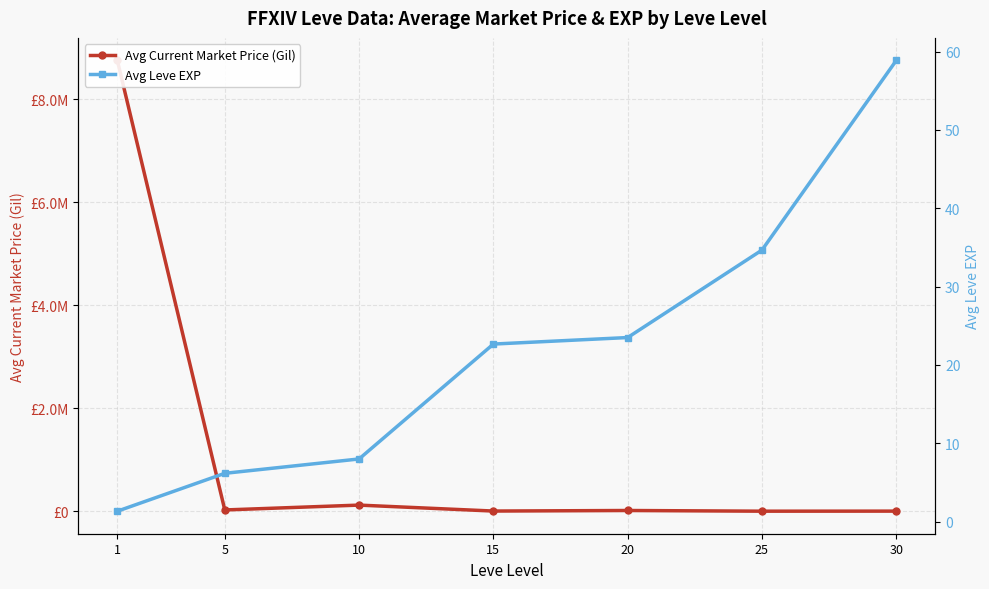

List the labels in order of Avg Leve EXP value, smallest first.

1, 5, 10, 15, 20, 25, 30